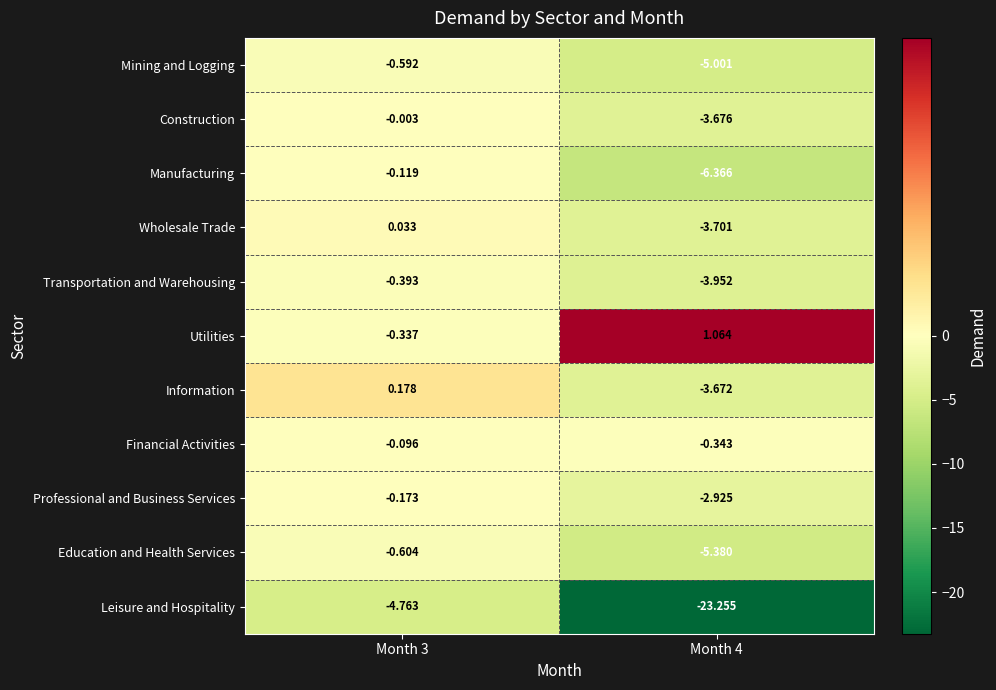

At Month 3, list the series in order from smallest to largest.

Leisure and Hospitality, Education and Health Services, Mining and Logging, Transportation and Warehousing, Utilities, Professional and Business Services, Manufacturing, Financial Activities, Construction, Wholesale Trade, Information